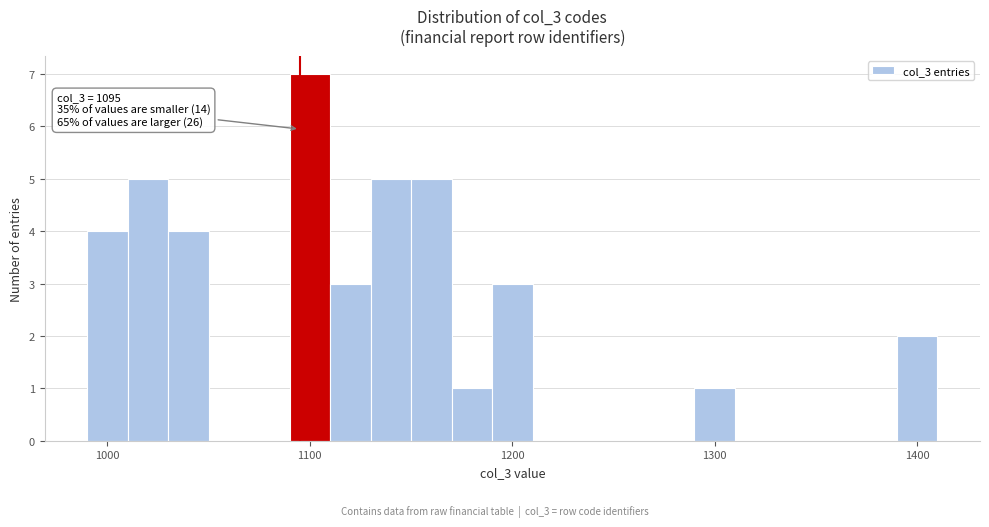

Read against the x-axis, roughly where is the centre of the tallest bar?

1100